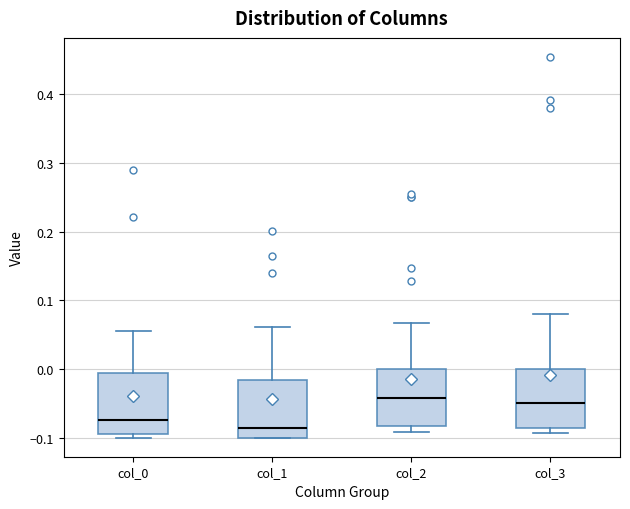

Reading left to right, read every box against the y-axis: the position of its median line, the range the box covers, and the ends of its whiskers. The values are not printed on the chart, so give them approximately, as read against the axis.

col_0: median -0.07, box -0.10 to -0.01, whiskers -0.10 (just below the box's lower edge) to 0.06
col_1: median -0.09, box -0.10 to -0.02, whiskers -0.10 to 0.06
col_2: median -0.04, box -0.08 to 0.00, whiskers -0.09 to 0.07
col_3: median -0.05, box -0.09 to 0.00, whiskers -0.09 (just below the box's lower edge) to 0.08